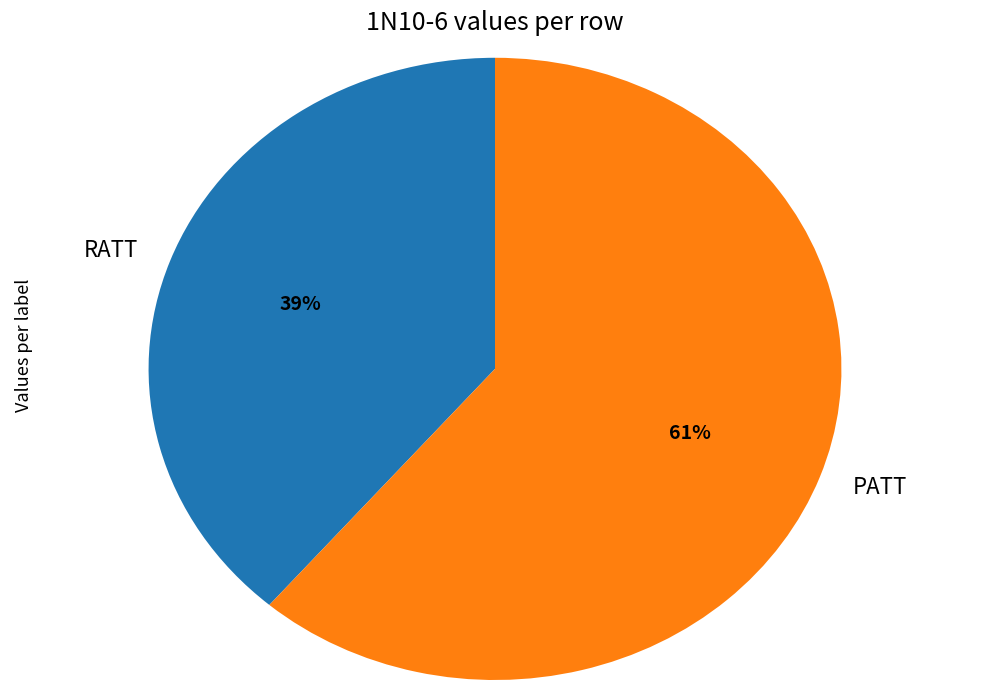

Rank the categories by value from lowest to highest.

RATT, PATT